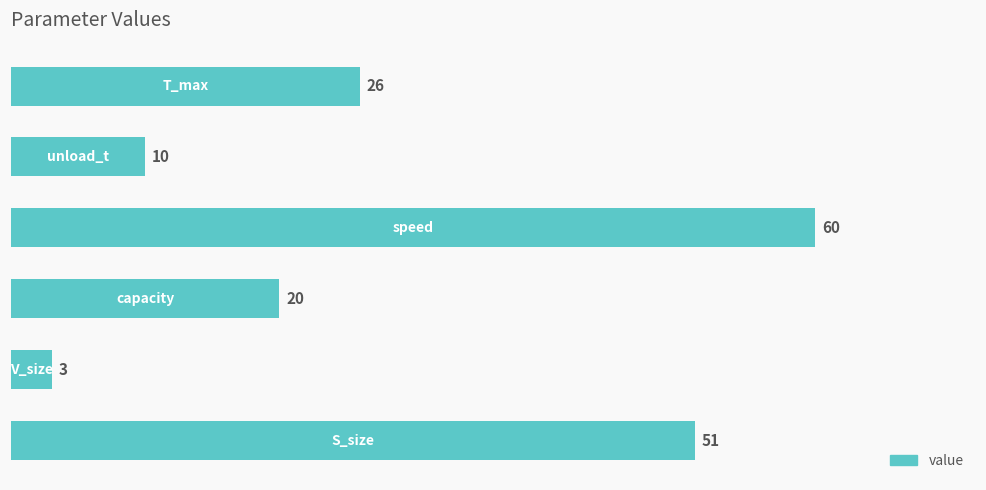

What is the difference between the maximum and minimum values?

57